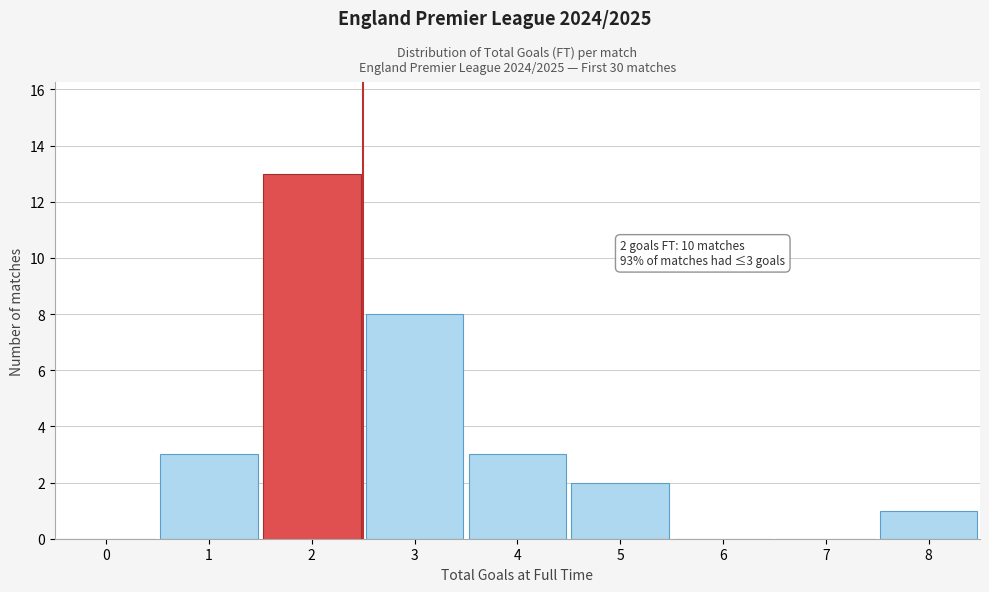

Reading right to left, what are all the values shown in this chart?

8=1	7=0	6=0	5=2	4=3	3=8	2=13	1=3	0=0